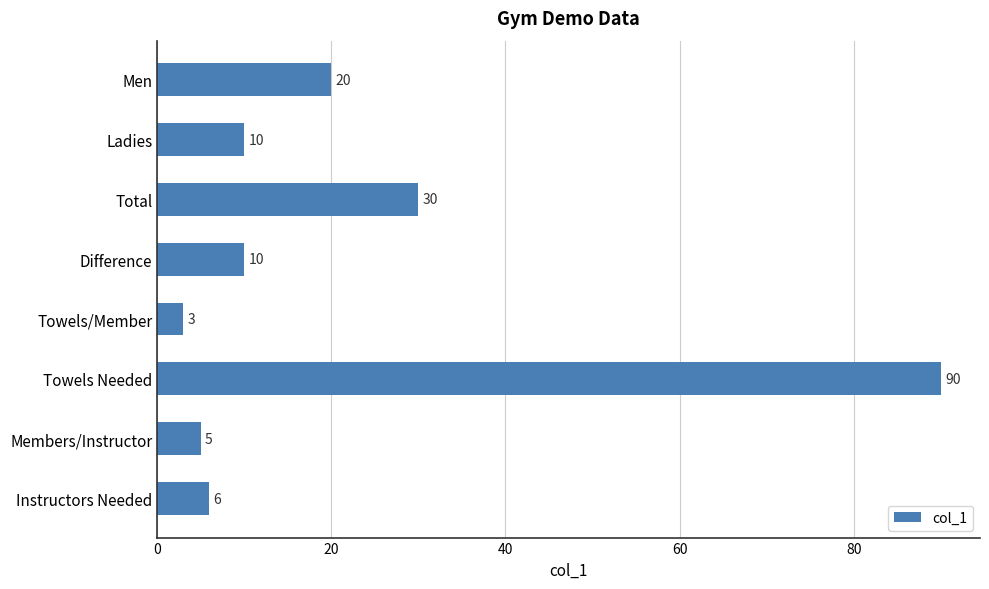

What is the label of the 7th bar from the top?

Members/Instructor